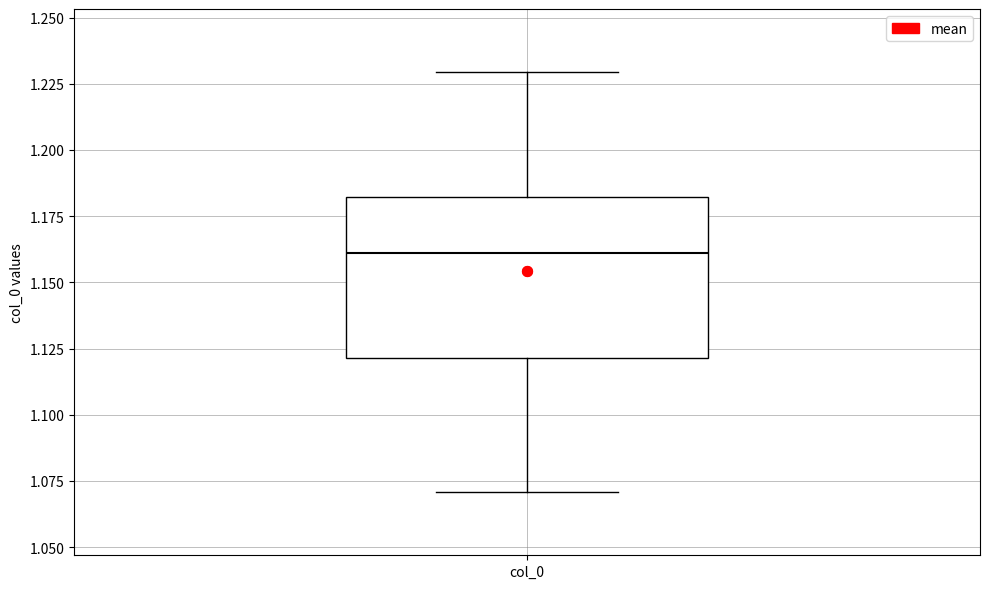

Where does the lower whisker of the box for col_0 end on the y-axis? The values are not printed on the chart, so give them approximately, as read against the axis.

1.07